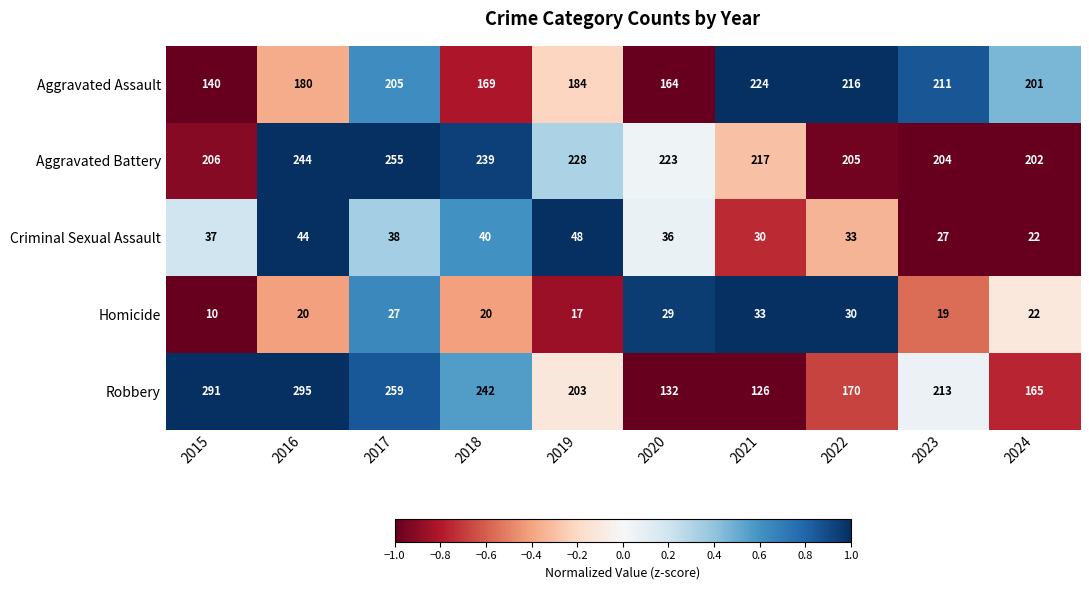

True or false: Homicide has a value of 22 at 2024.

True